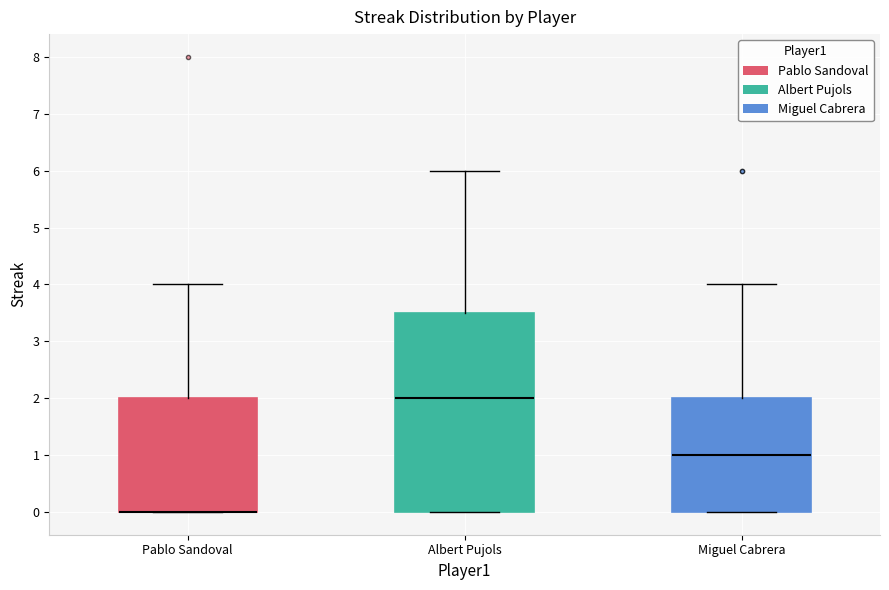

Which box is the tallest, from its lower edge to its upper edge?

Albert Pujols